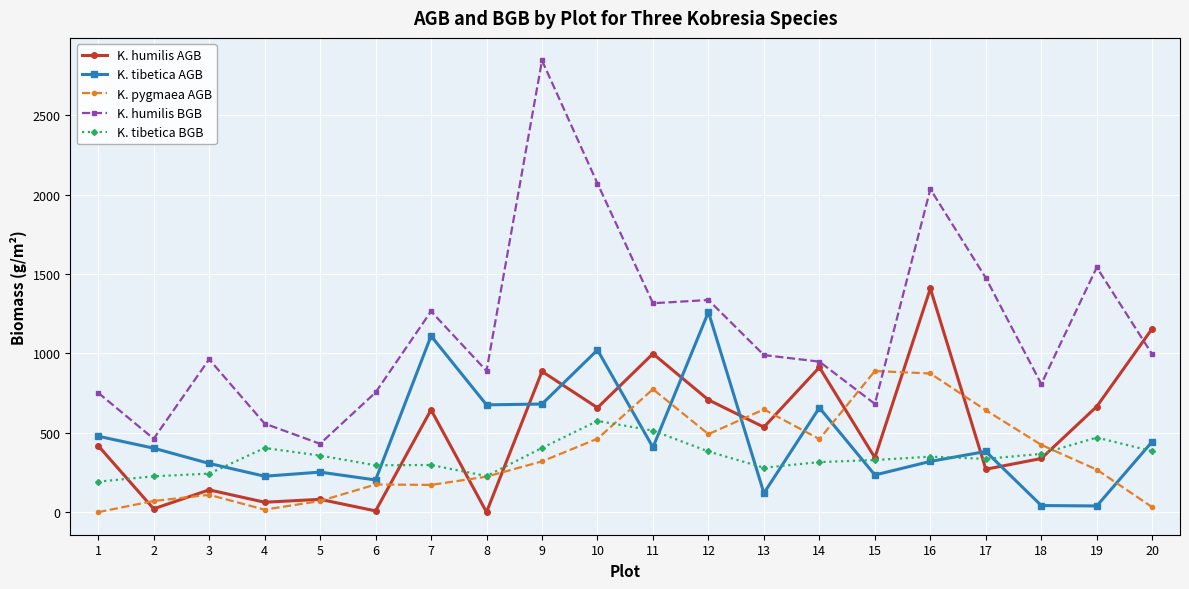

What is the total value across all series at 18?

1976.6